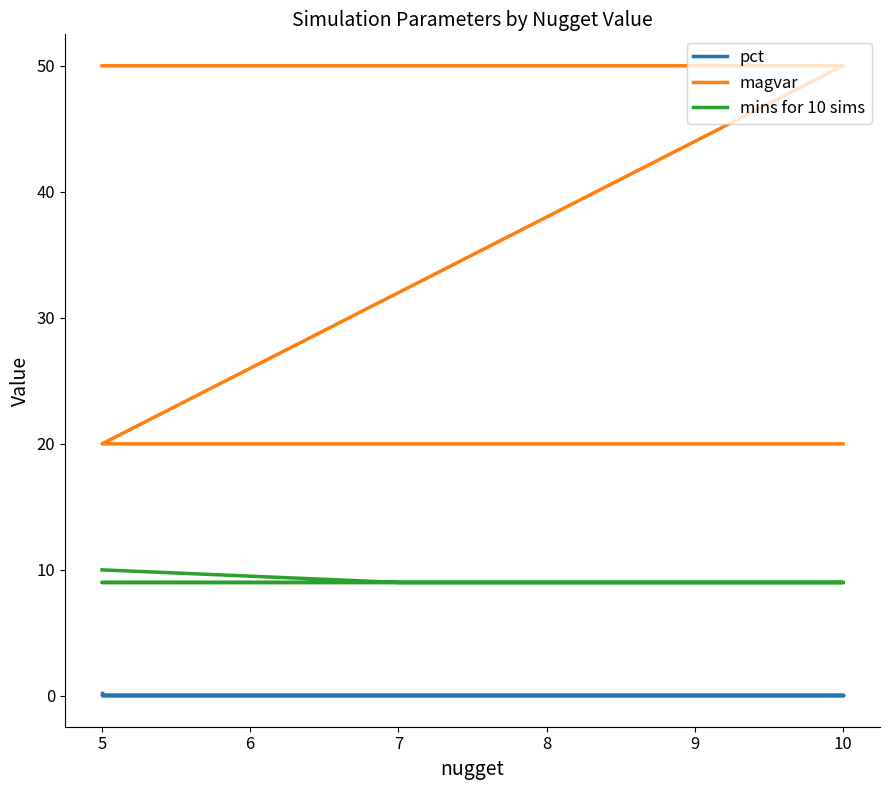

Rank the series at 7 from highest to lowest value.

magvar, mins for 10 sims, pct